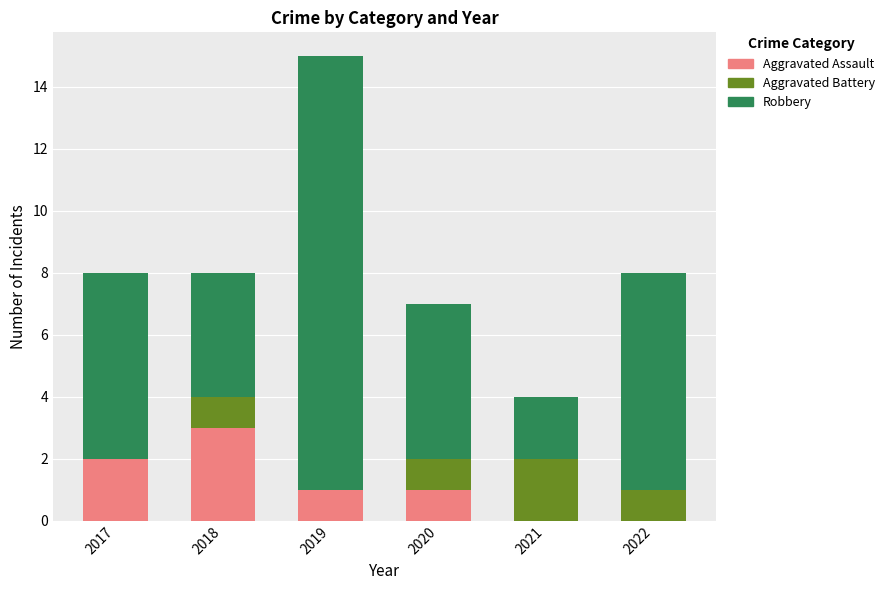

What is the total value across all series at 2020?

7